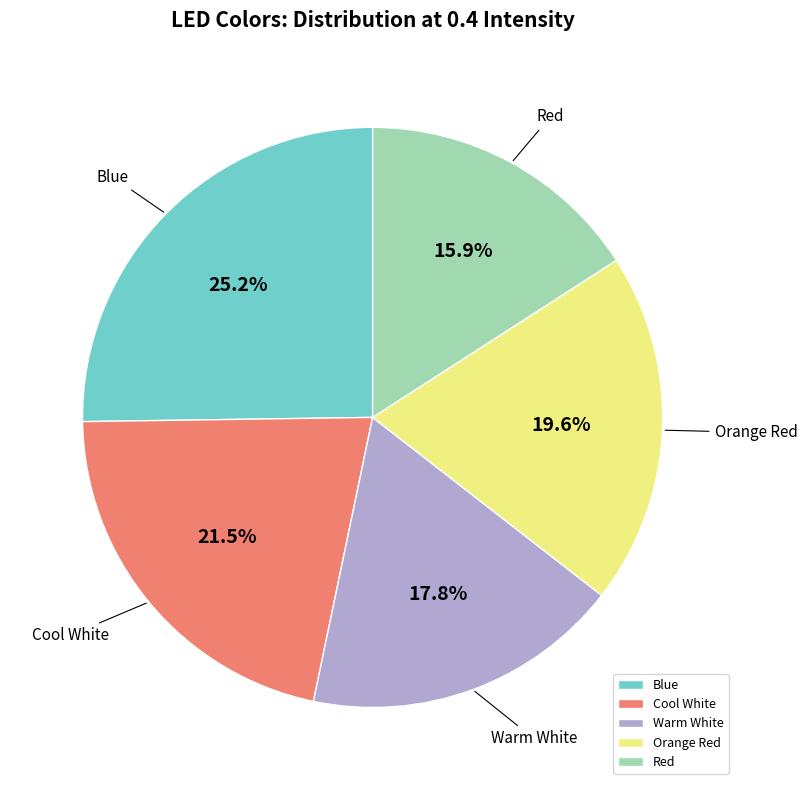

To the nearest percent, what percentage of the pie is Red?

16%